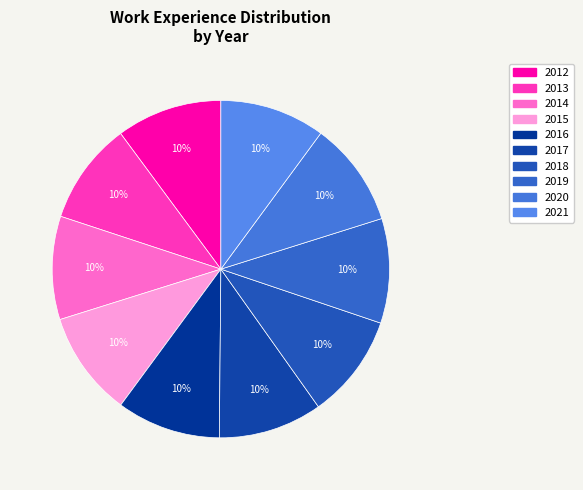

Which category has the biggest portion of the pie?

2012